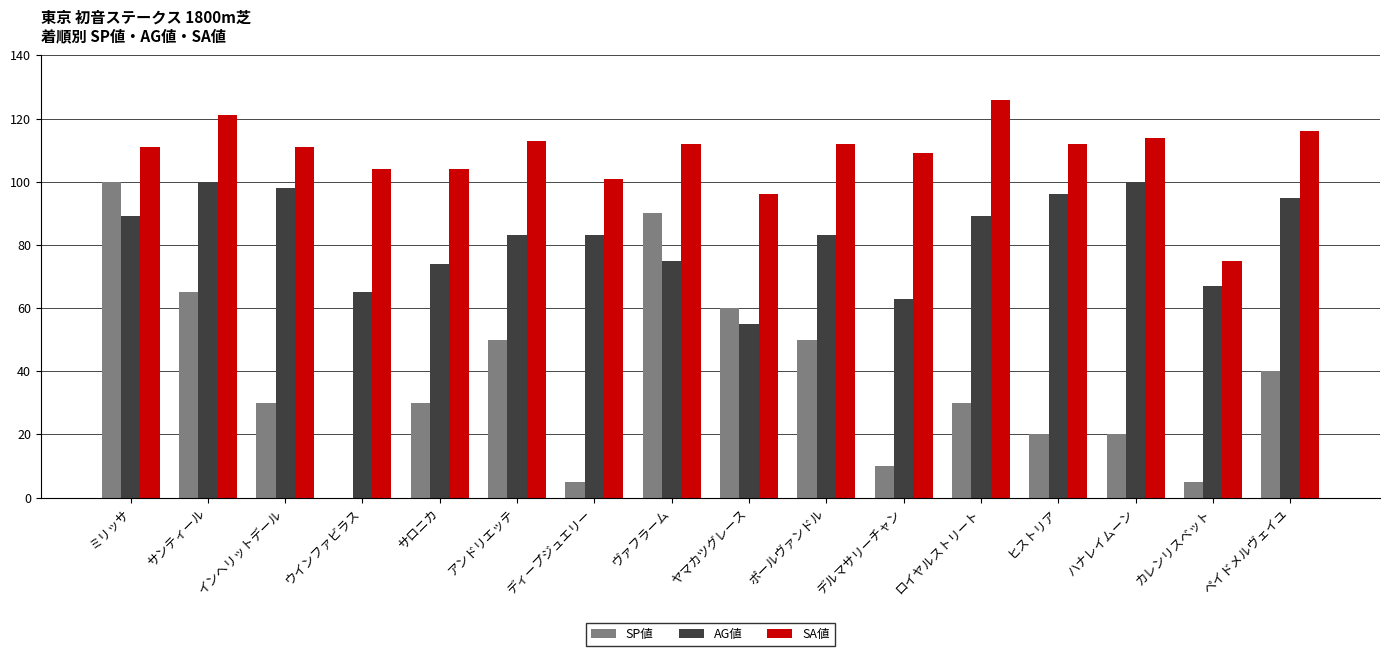

Reading right to left, what are all the values shown in this chart?

SP値: ペイドメルヴェイユ=40	カレンリスベット=5	ハナレイムーン=20	ヒストリア=20	ロイヤルストリート=30	デルマサリーチャン=10	ポールヴァンドル=50	ヤマカツグレース=60	ヴァフラーム=90	ディープジュエリー=5	アンドリエッテ=50	サロニカ=30	ウインファビラス=0	インヘリットデール=30	サンティール=65	ミリッサ=100
AG値: ペイドメルヴェイユ=95	カレンリスベット=67	ハナレイムーン=100	ヒストリア=96	ロイヤルストリート=89	デルマサリーチャン=63	ポールヴァンドル=83	ヤマカツグレース=55	ヴァフラーム=75	ディープジュエリー=83	アンドリエッテ=83	サロニカ=74	ウインファビラス=65	インヘリットデール=98	サンティール=100	ミリッサ=89
SA値: ペイドメルヴェイユ=116	カレンリスベット=75	ハナレイムーン=114	ヒストリア=112	ロイヤルストリート=126	デルマサリーチャン=109	ポールヴァンドル=112	ヤマカツグレース=96	ヴァフラーム=112	ディープジュエリー=101	アンドリエッテ=113	サロニカ=104	ウインファビラス=104	インヘリットデール=111	サンティール=121	ミリッサ=111